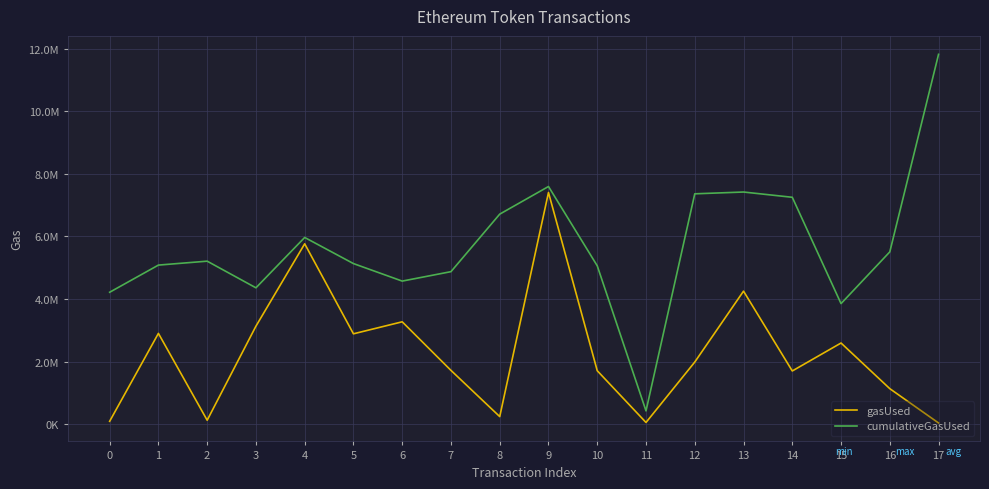

What is the total value across all series at 8?

6955442